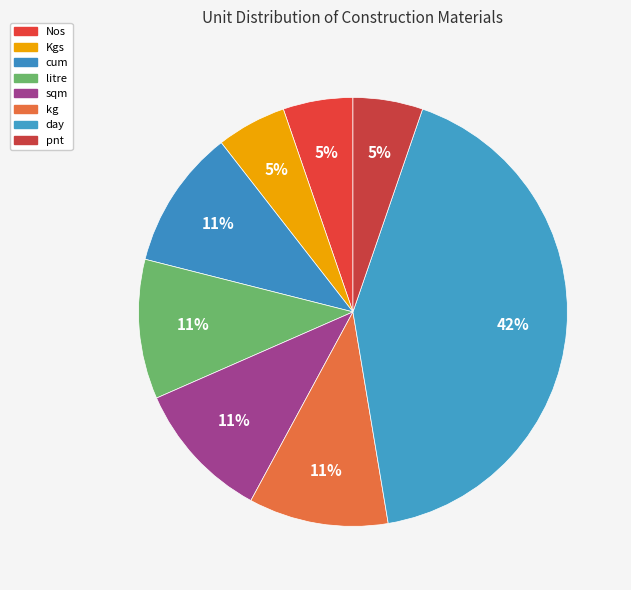

True or false: Kgs accounts for 31% of the total.

False